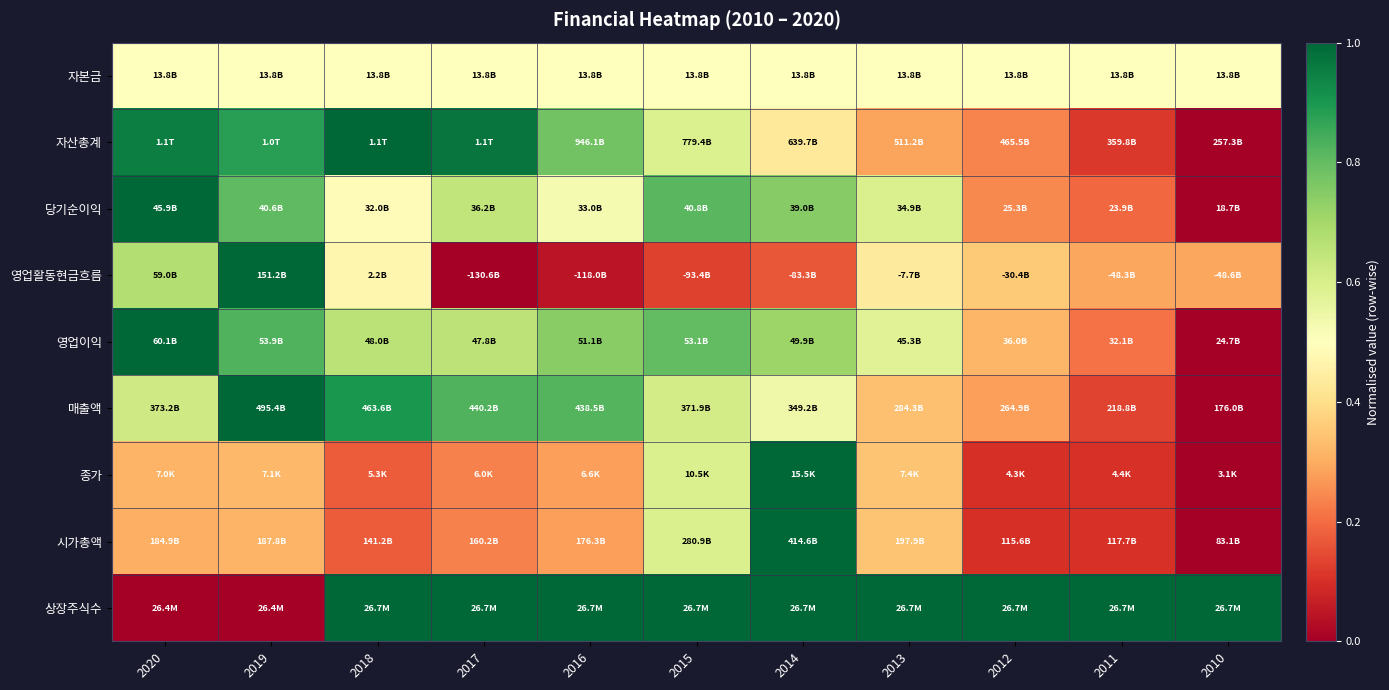

Reading right to left, what are all the values shown in this chart?

자본금: 2010=0.5	2011=0.5	2012=0.5	2013=0.5	2014=0.5	2015=0.5	2016=0.5	2017=0.5	2018=0.5	2019=0.5	2020=0.5
자산총계: 2010=0.0	2011=0.1	2012=0.2	2013=0.3	2014=0.4	2015=0.6	2016=0.8	2017=1.0	2018=1.0	2019=0.9	2020=1.0
당기순이익: 2010=0.0	2011=0.2	2012=0.2	2013=0.6	2014=0.7	2015=0.8	2016=0.5	2017=0.6	2018=0.5	2019=0.8	2020=1.0
영업활동현금흐름: 2010=0.3	2011=0.3	2012=0.4	2013=0.4	2014=0.2	2015=0.1	2016=0.0	2017=0.0	2018=0.5	2019=1.0	2020=0.7
영업이익: 2010=0.0	2011=0.2	2012=0.3	2013=0.6	2014=0.7	2015=0.8	2016=0.7	2017=0.7	2018=0.7	2019=0.8	2020=1.0
매출액: 2010=0.0	2011=0.1	2012=0.3	2013=0.3	2014=0.5	2015=0.6	2016=0.8	2017=0.8	2018=0.9	2019=1.0	2020=0.6
종가: 2010=0.0	2011=0.1	2012=0.1	2013=0.3	2014=1.0	2015=0.6	2016=0.3	2017=0.2	2018=0.2	2019=0.3	2020=0.3
시가총액: 2010=0.0	2011=0.1	2012=0.1	2013=0.3	2014=1.0	2015=0.6	2016=0.3	2017=0.2	2018=0.2	2019=0.3	2020=0.3
상장주식수: 2010=1.0	2011=1.0	2012=1.0	2013=1.0	2014=1.0	2015=1.0	2016=1.0	2017=1.0	2018=1.0	2019=0.0	2020=0.0